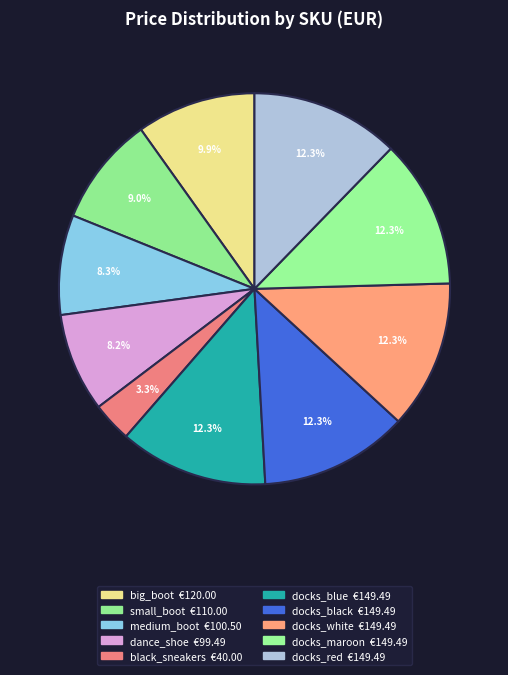

Count the number of slices in the pie.

10